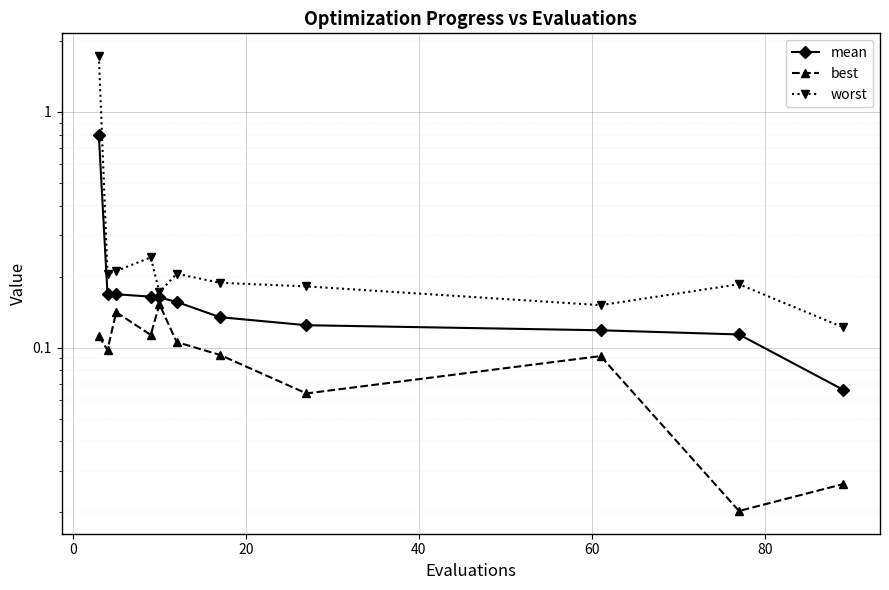

True or false: worst and best cross at least once.

False